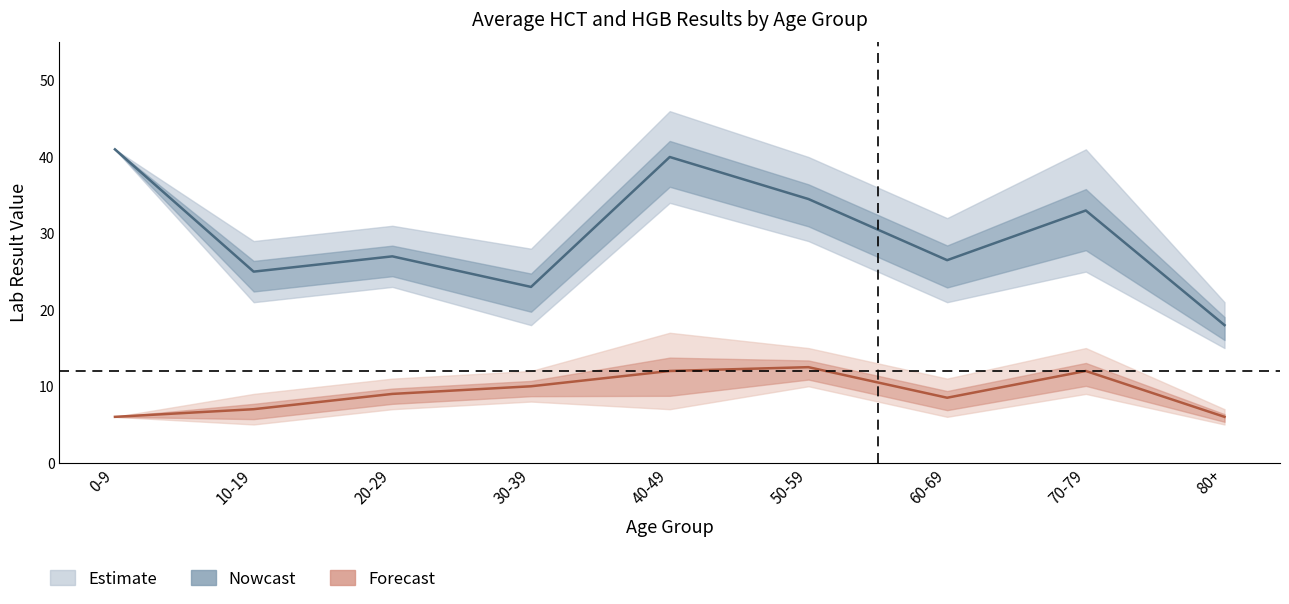

True or false: HCT (Nowcast) has a value of 18.0 at 80+.

True